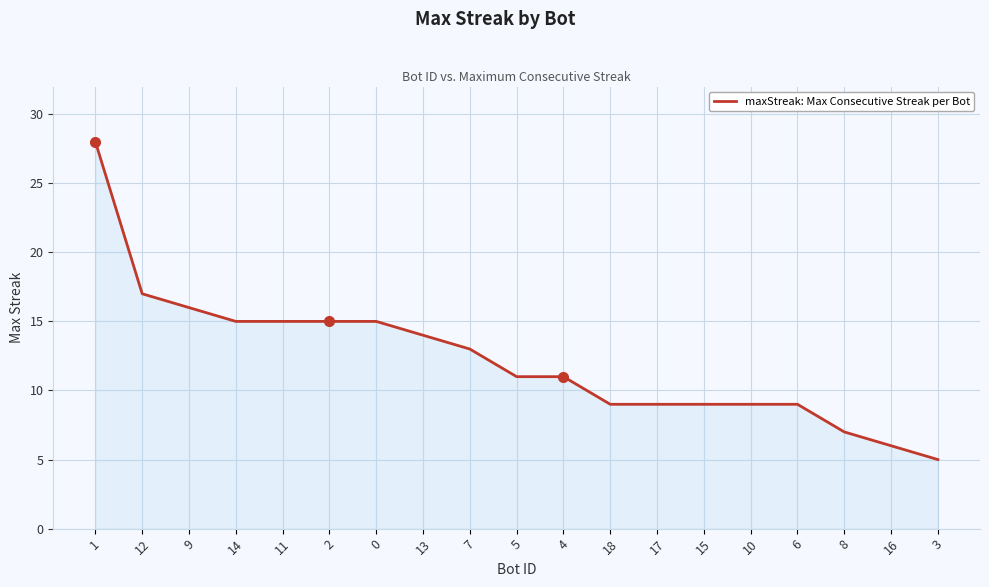

What is the difference between the maximum and minimum values?

23